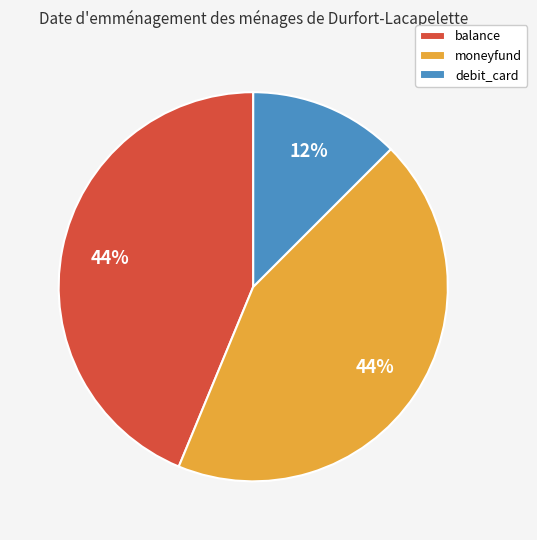

Is it true that debit_card is 19% of the pie?

False